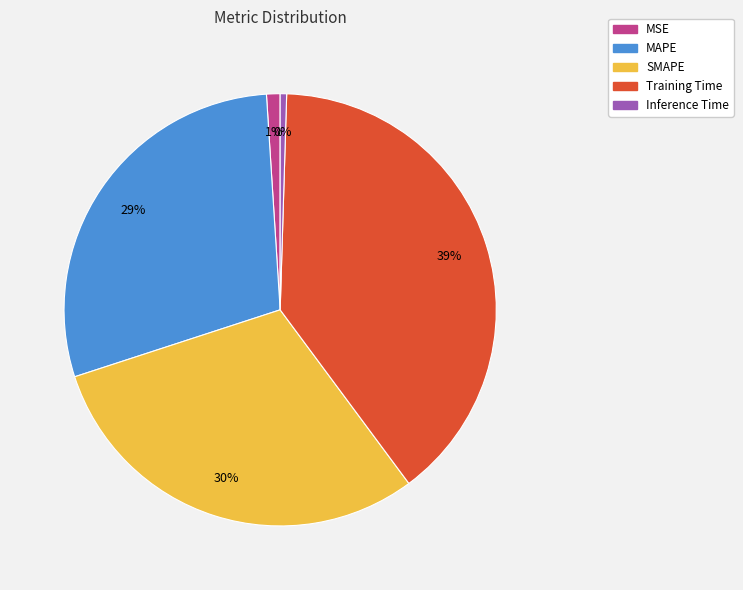

How many segments does this pie chart have?

5